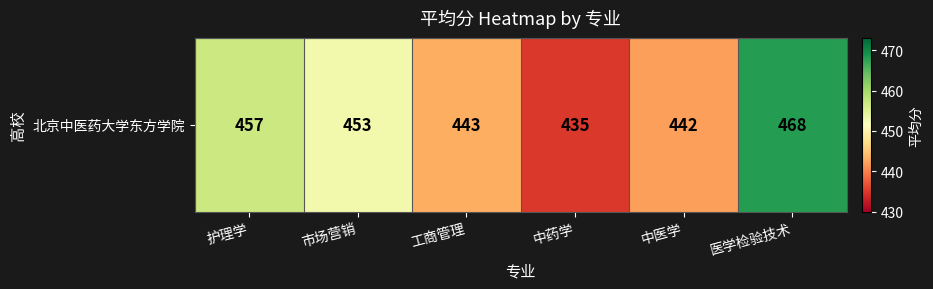

Reading right to left, what are all the values shown in this chart?

医学检验技术=468	中医学=442	中药学=435	工商管理=443	市场营销=453	护理学=457